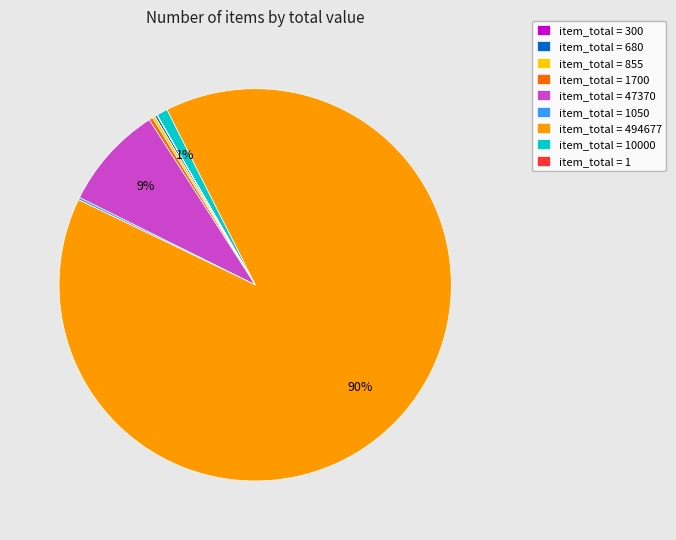

True or false: item_total = 494677 accounts for 90% of the total.

True